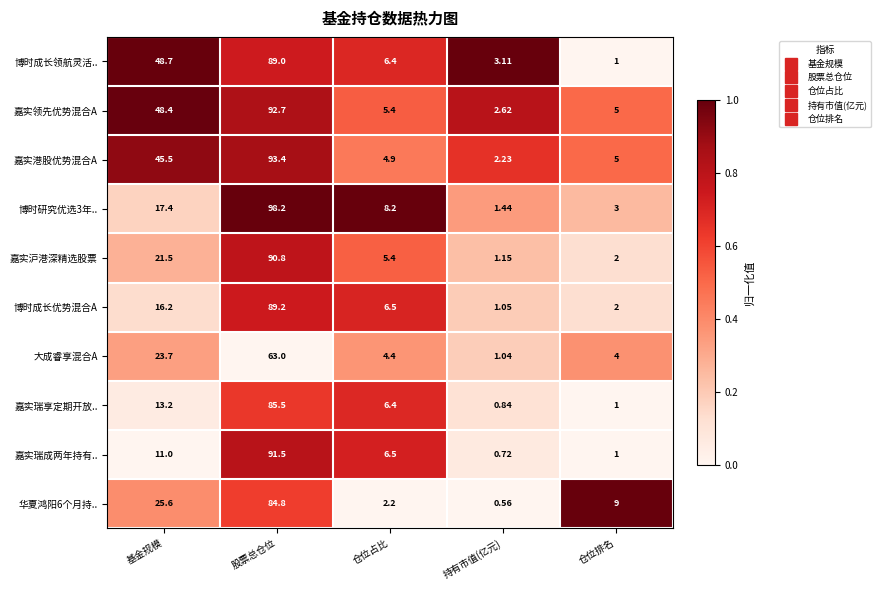

Is the value of 嘉实瑞成两年持有.. at 股票总仓位 greater than the value of 博时研究优选3年.. at 股票总仓位?

No